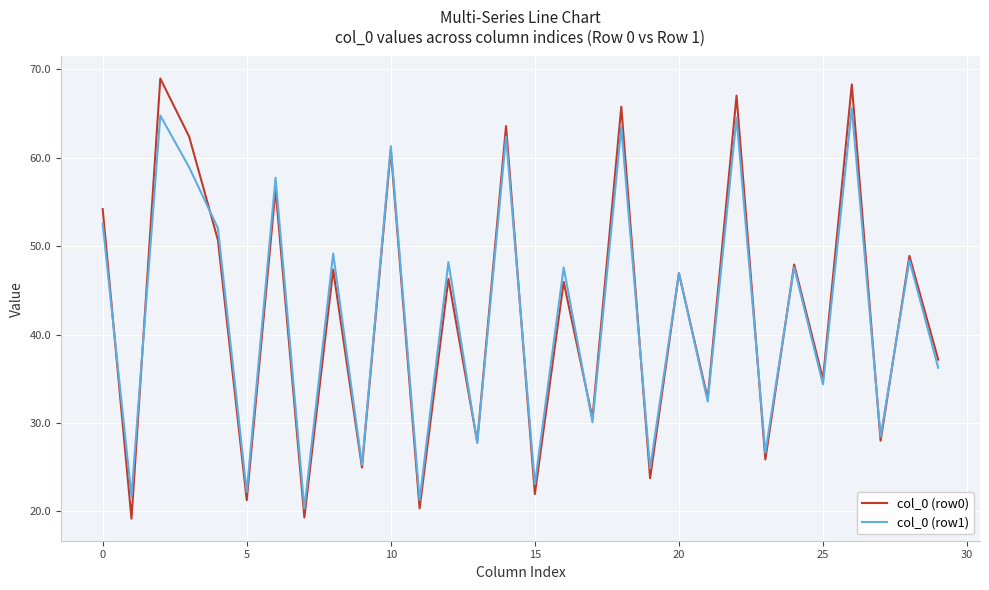

Which series has the widest spread of values?

col_0 (row0)